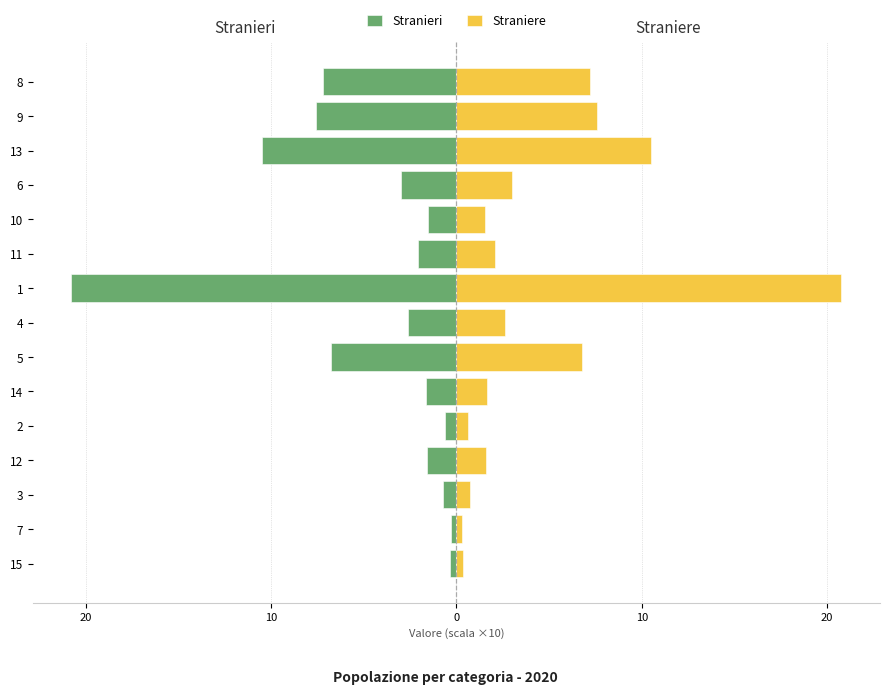

Is it true that Stranieri equals -0.7 at 12?

False